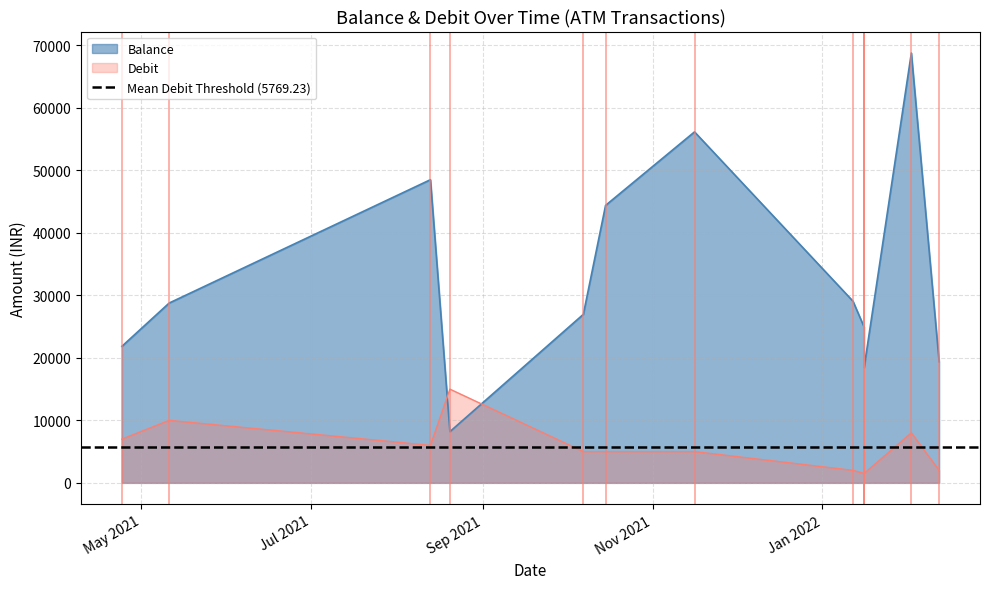

List the series in order of their peak value, lowest first.

Debit, Balance